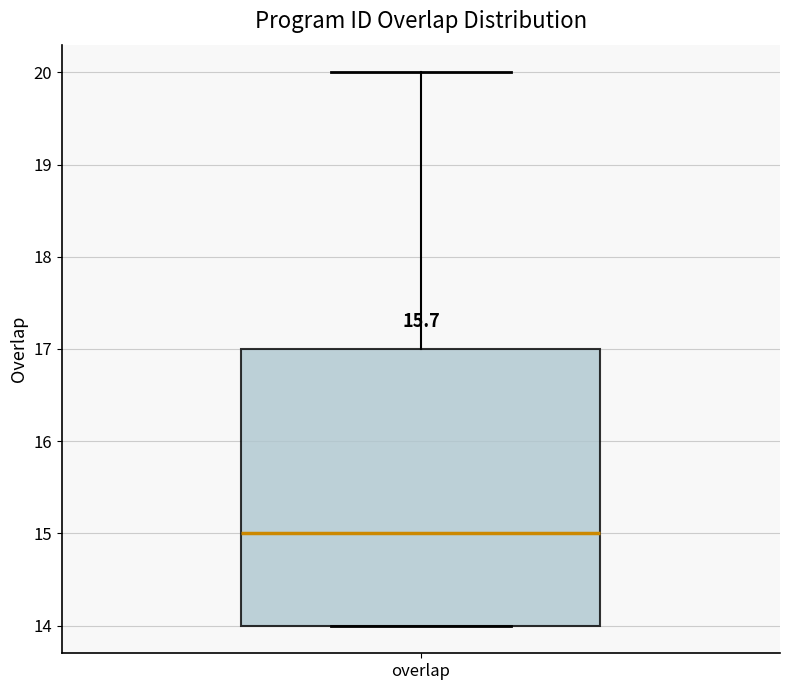

Read this box plot against the y-axis: the position of the median line, the range covered by the box, and the ends of both whiskers. The values are not printed on the chart, so give them approximately, as read against the axis.

median 15, box 14 to 17, whiskers 14 to 20